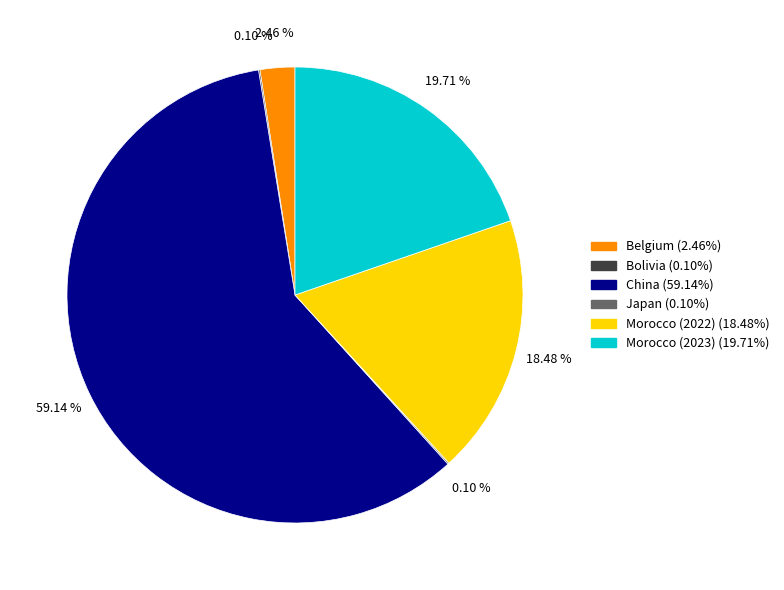

The China slice represents 45% of the pie. True or false?

False